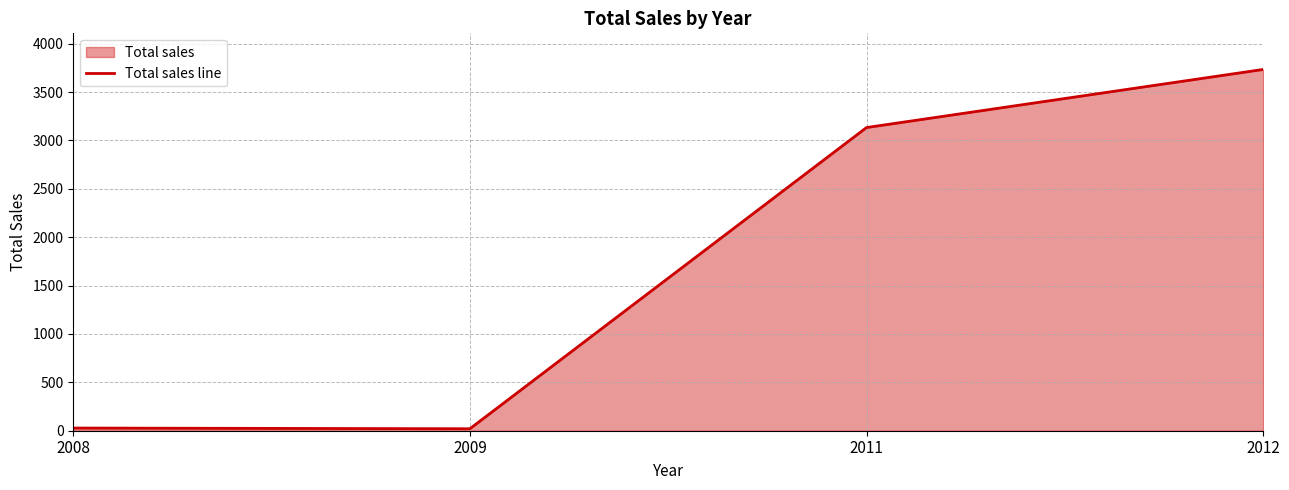

True or false: the data shows 3734.3 at 2012.

True